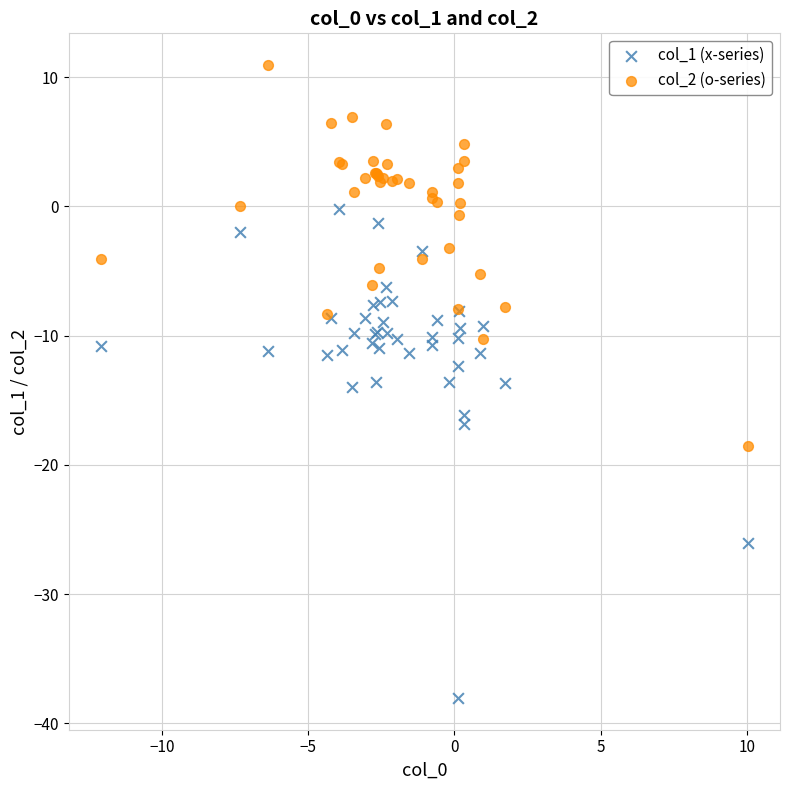

Which series reaches the minimum Y coordinate?

col_1 (x-series)